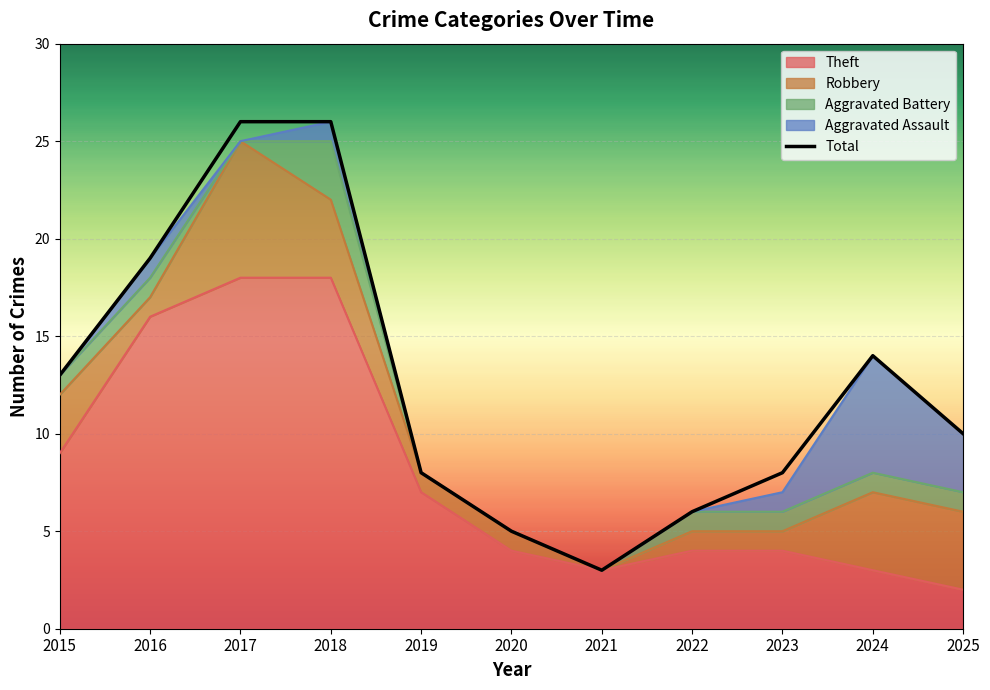

The value at 2017 is 26. True or false?

True